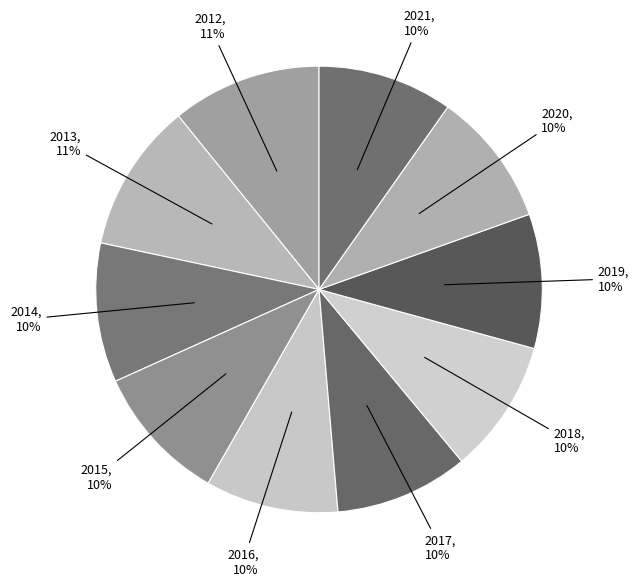

Count the number of slices in the pie.

10